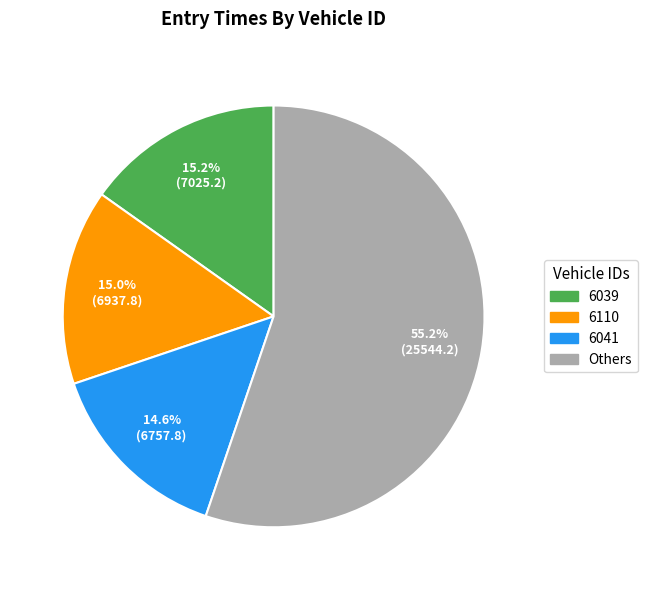

Is there any slice that represents more than half of the pie?

Yes